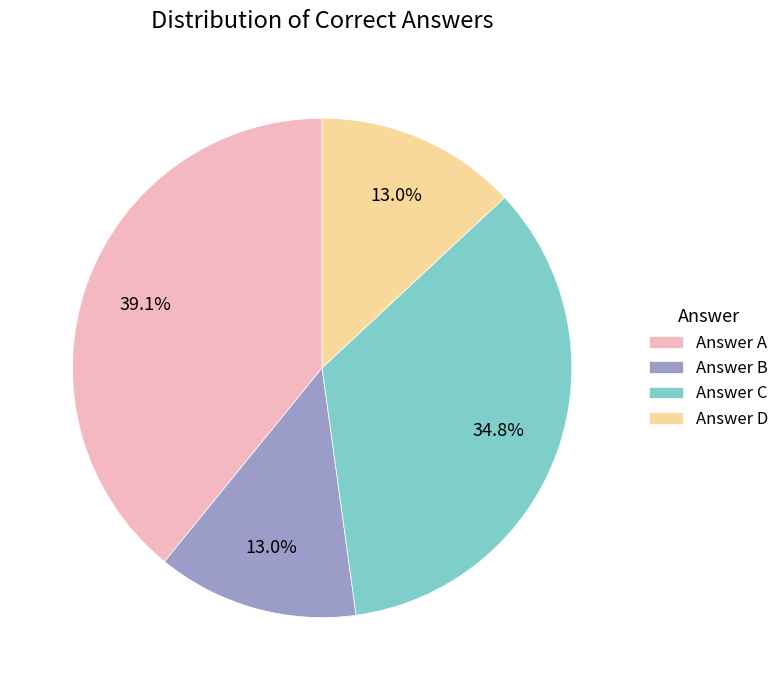

Which has a higher value, Answer B or Answer A?

Answer A